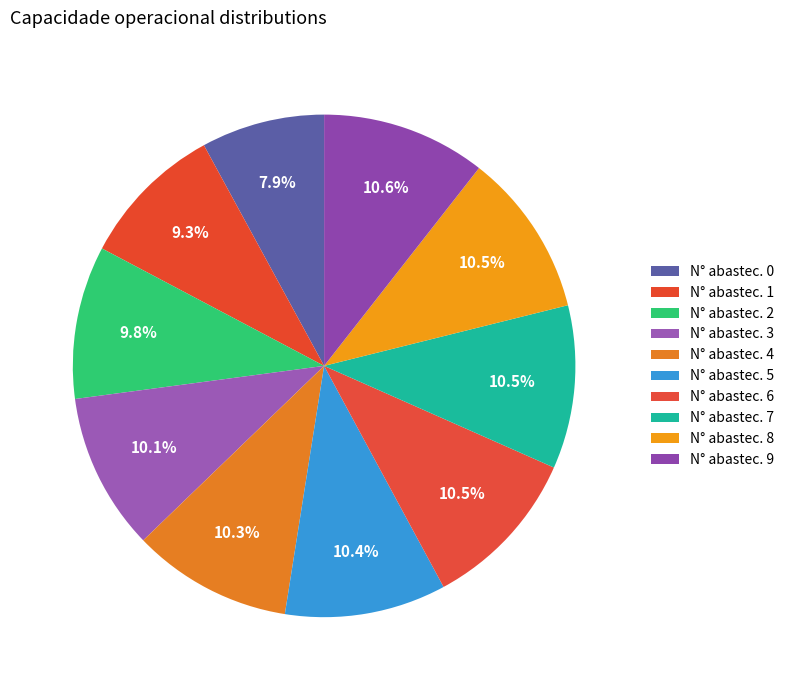

To the nearest percent, what is the average slice percentage?

10%